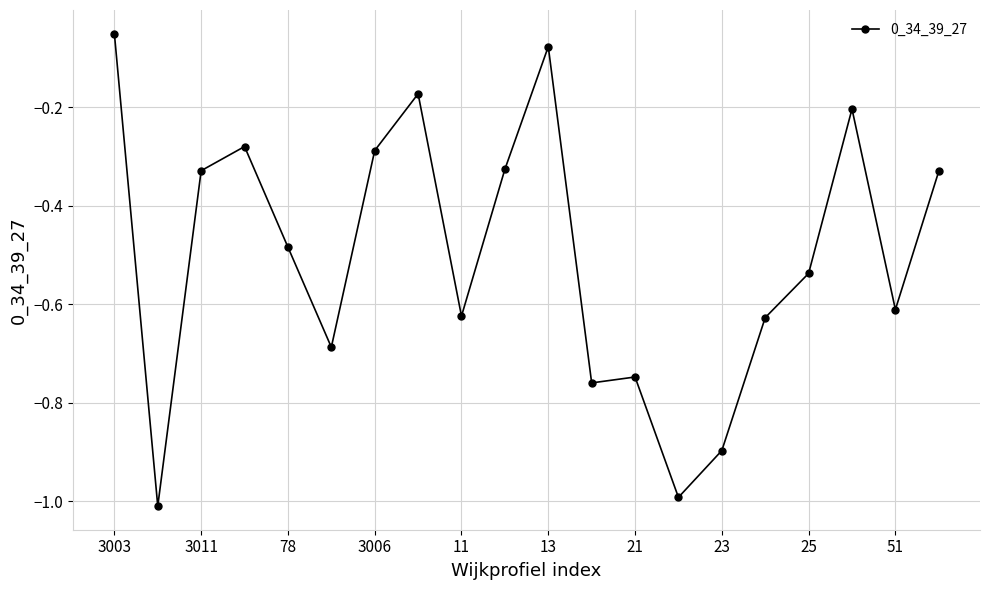

What is the minimum value shown in the chart?

-1.0